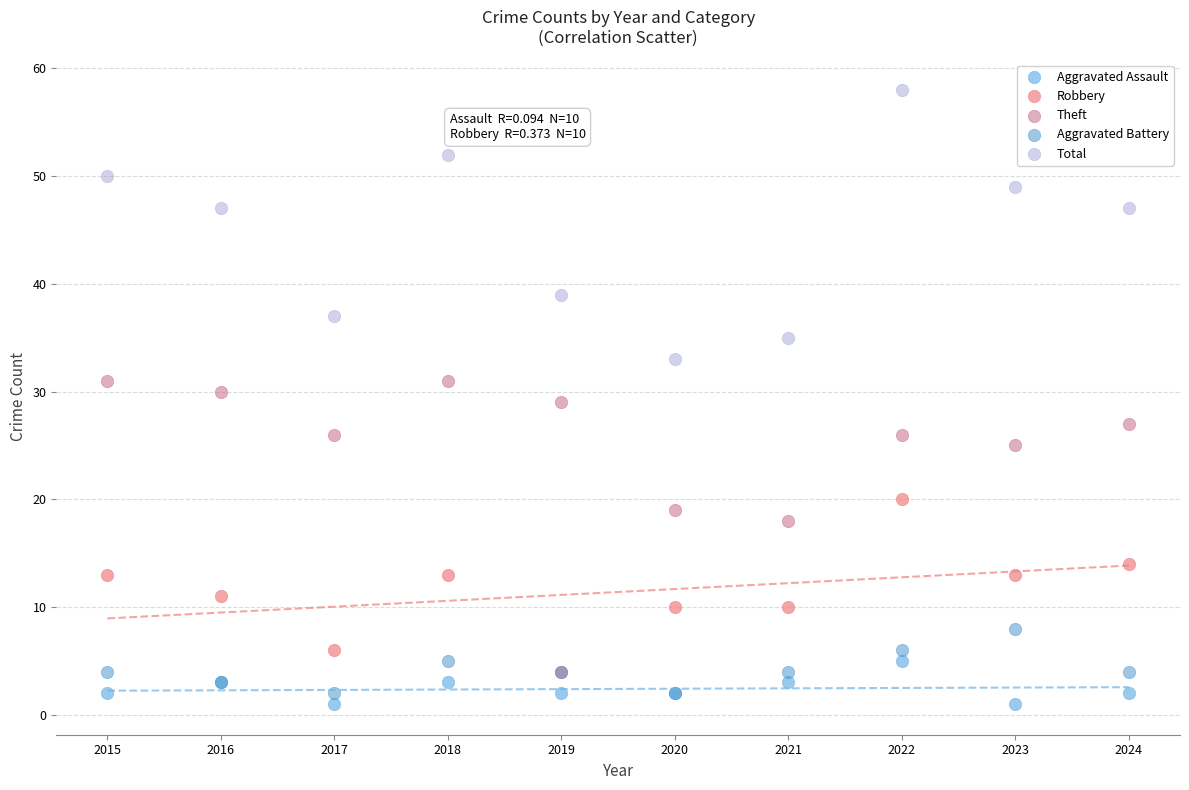

In the Theft series, what Y value is closest to 24?

25